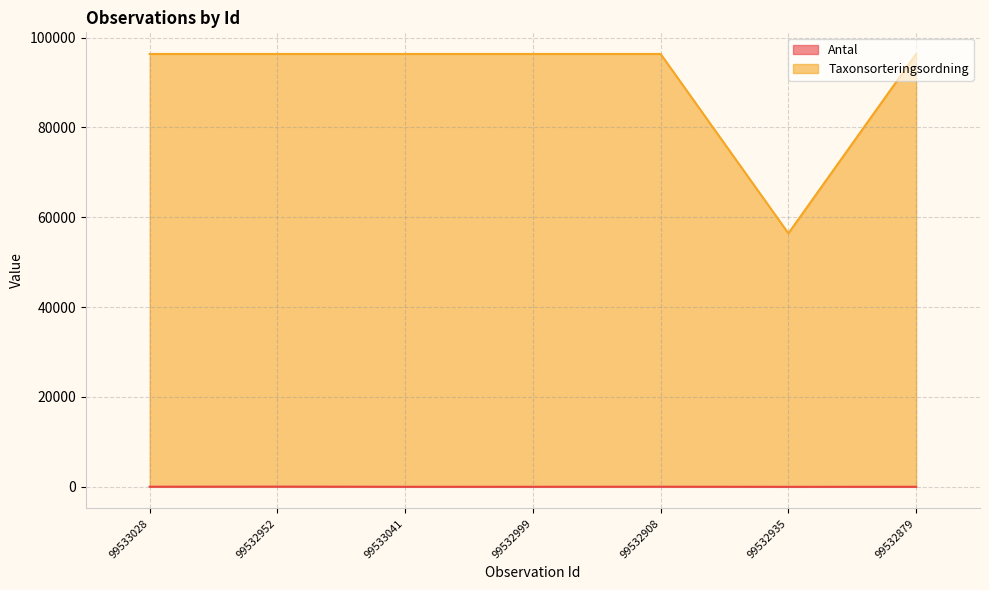

At 99532999, list the series in order from smallest to largest.

Antal, Taxonsorteringsordning